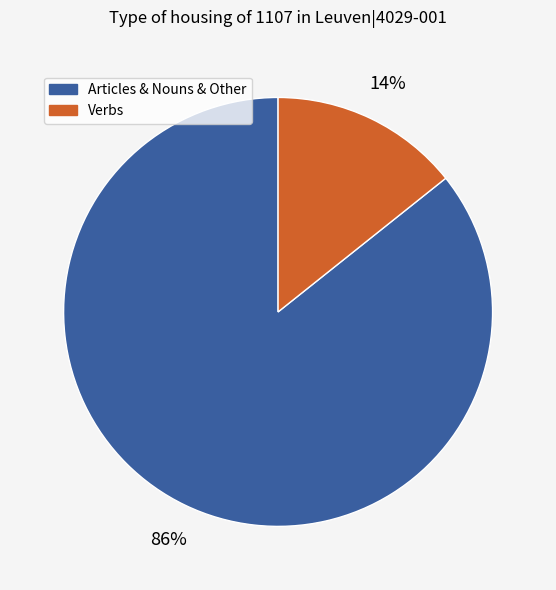

To the nearest percent, what is the average slice percentage?

50%